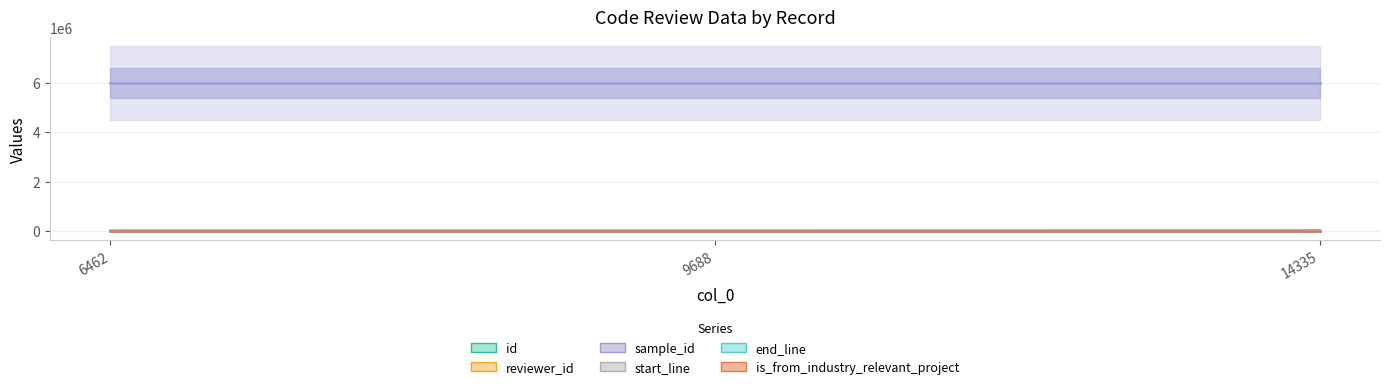

What is the difference between the highest and lowest values at 6462?

5982465